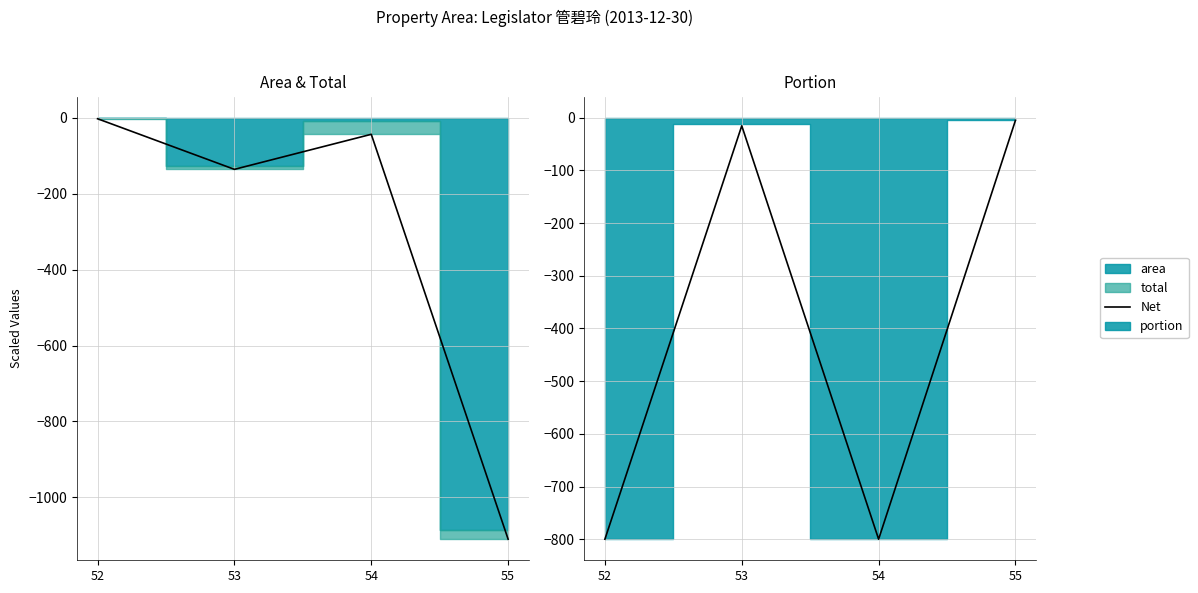

Is this an area chart (filled region under the line)?

No